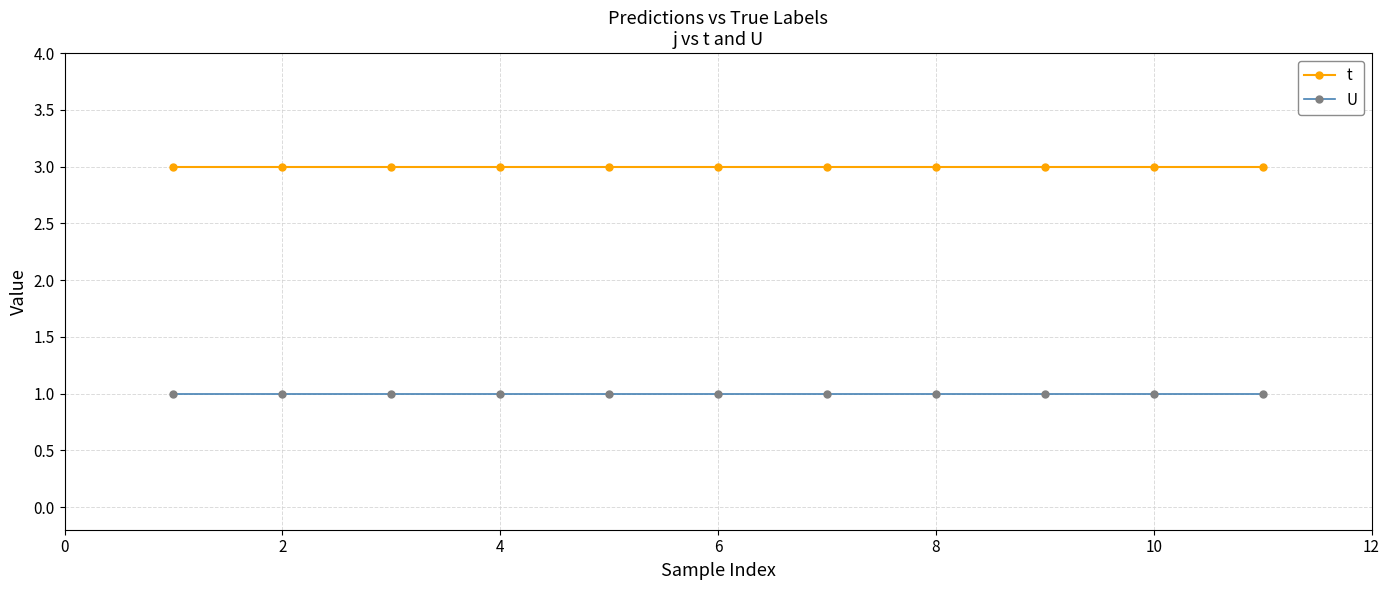

Rank the series by their maximum value, from lowest to highest.

U, t